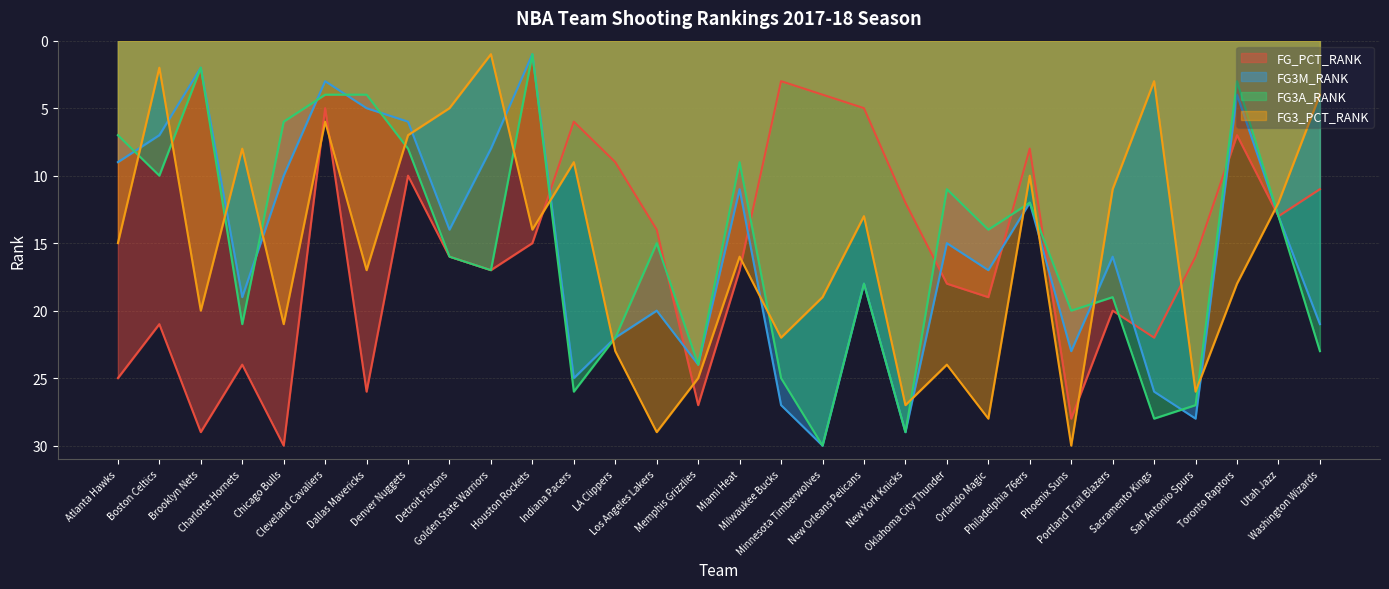

Reading left to right, list all the values displayed in this chart.

FG_PCT_RANK: 25	21	29	24	30	5	26	10	16	17	15	6	9	14	27	17	3	4	5	12	18	19	8	28	20	22	16	7	13	11
FG3M_RANK: 9	7	2	19	10	3	5	6	14	8	1	25	22	20	24	11	27	30	18	29	15	17	12	23	16	26	28	4	13	21
FG3A_RANK: 7	10	2	21	6	4	4	8	16	17	1	26	22	15	24	9	25	30	18	29	11	14	12	20	19	28	27	3	13	23
FG3_PCT_RANK: 15	2	20	8	21	6	17	7	5	1	14	9	23	29	25	16	22	19	13	27	24	28	10	30	11	3	26	18	12	4